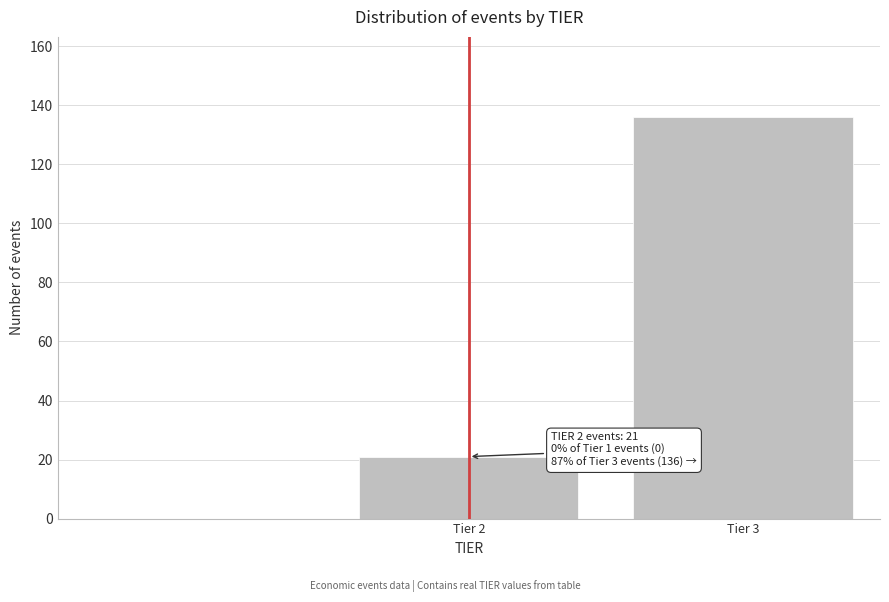

Reading left to right, what are all the values shown in this chart?

21	136